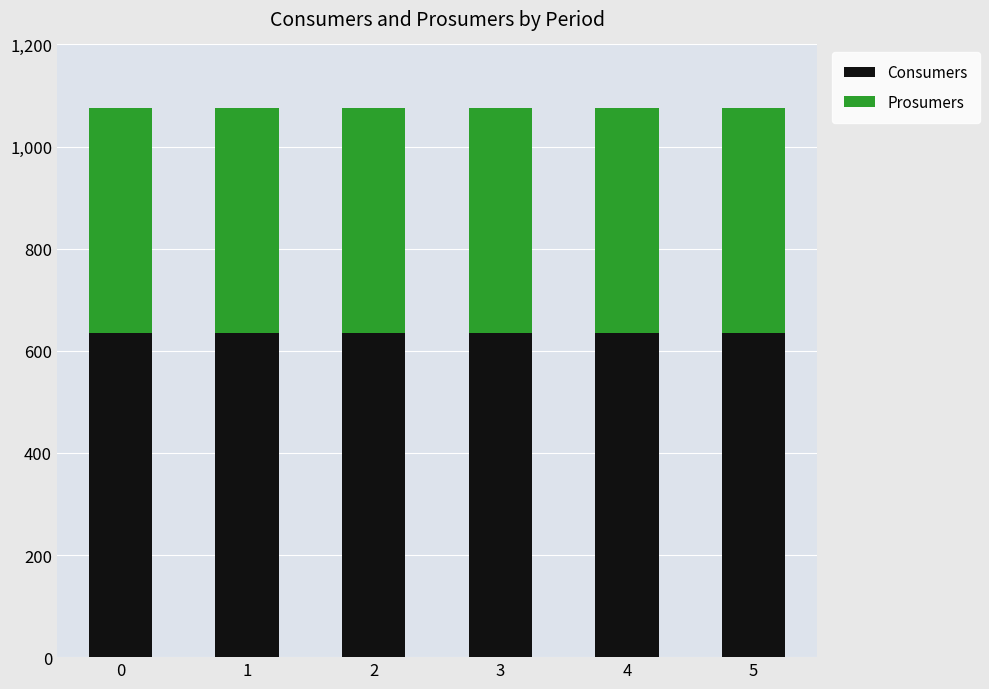

What is the highest value of the Consumers series?

635